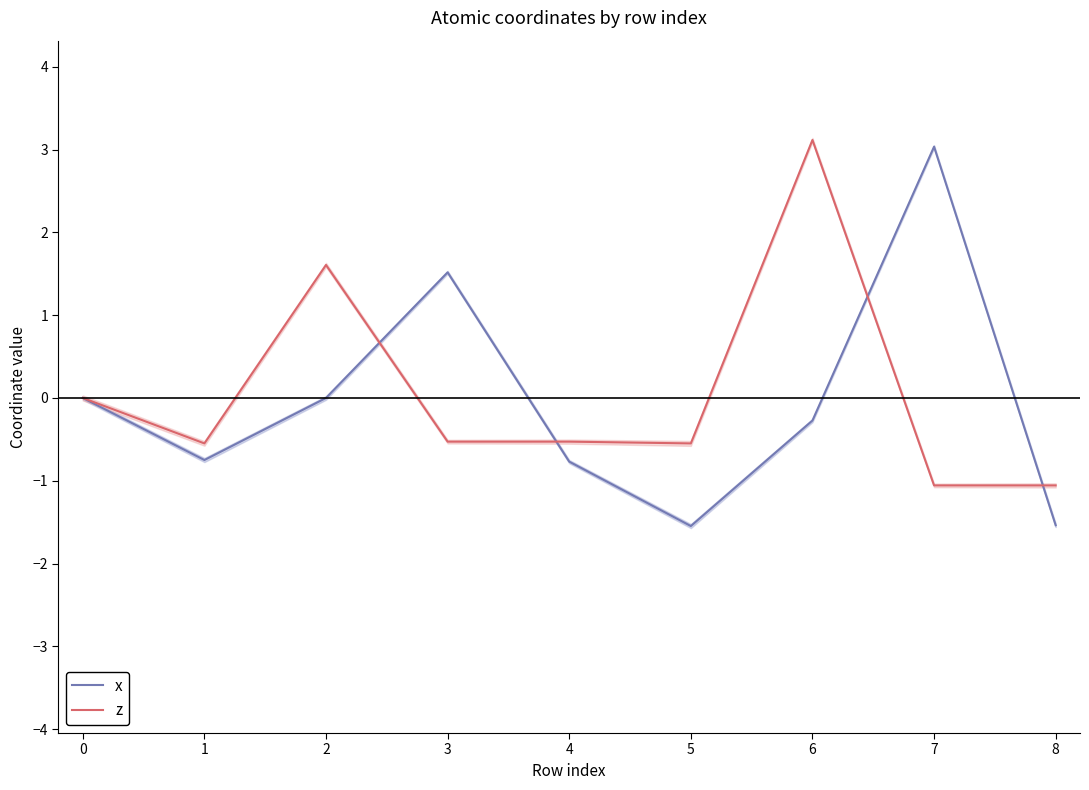

Does the chart display data point markers on the line(s)?

No